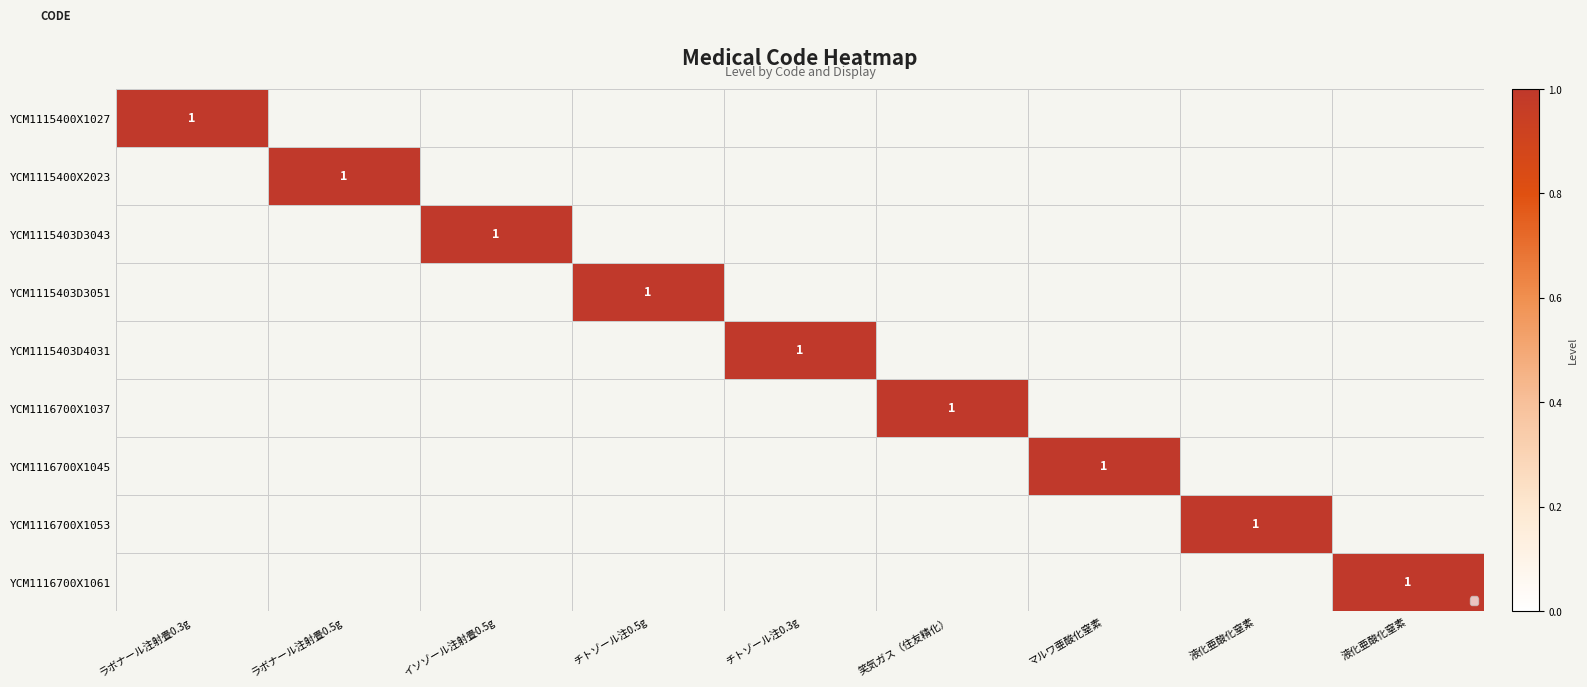

What is the total value across all series at 液化亜酸化窒素?

1